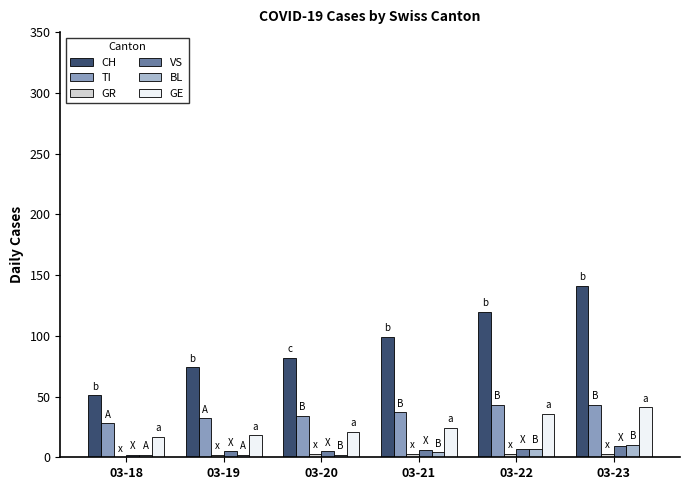

How many groups of bars are there?

6